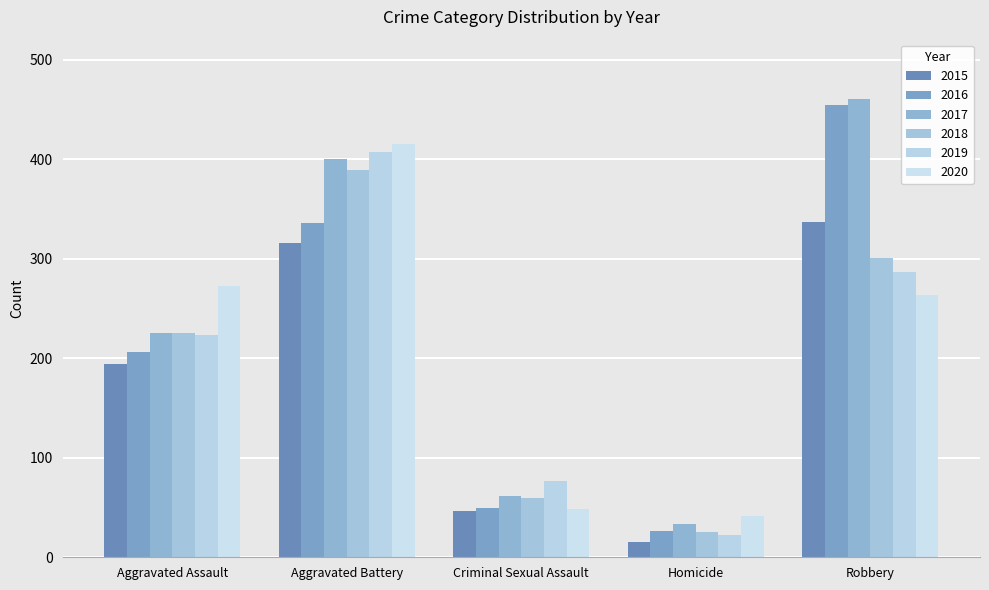

Between Aggravated Assault and Criminal Sexual Assault, which series saw the biggest shift?

2020